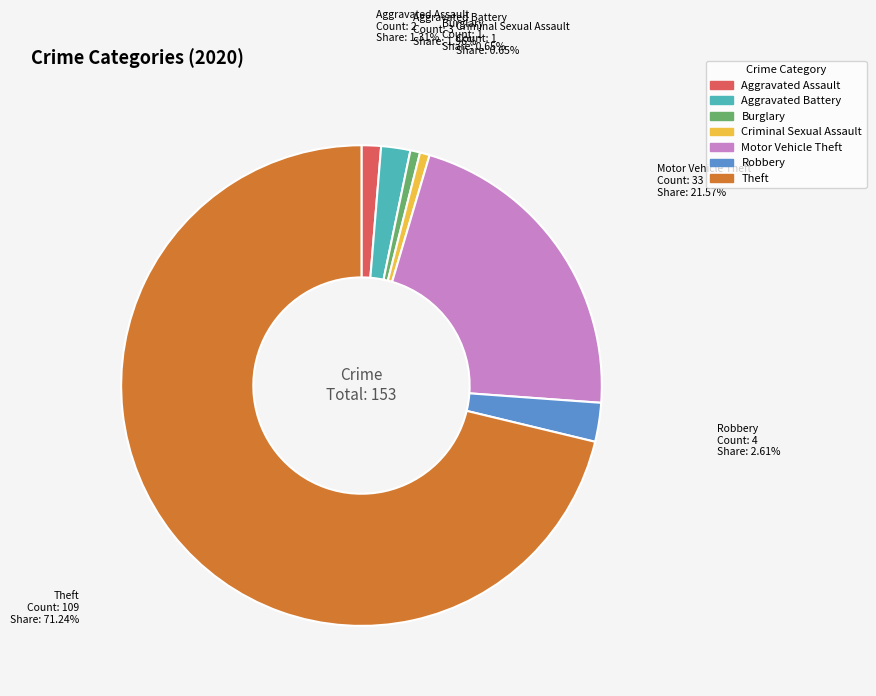

How many slices are in this pie chart?

7